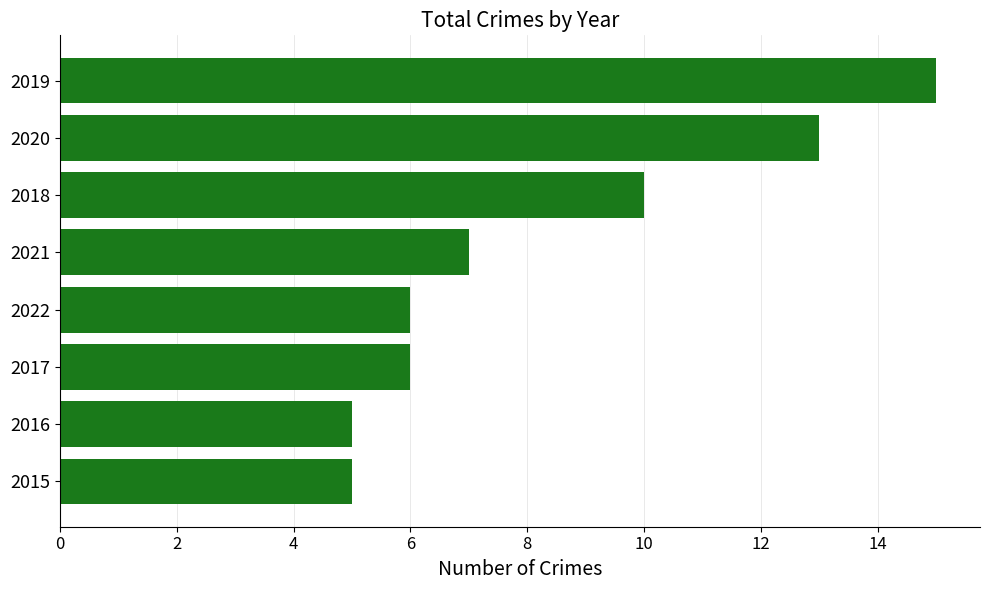

Which label corresponds to the largest value in the chart?

2019